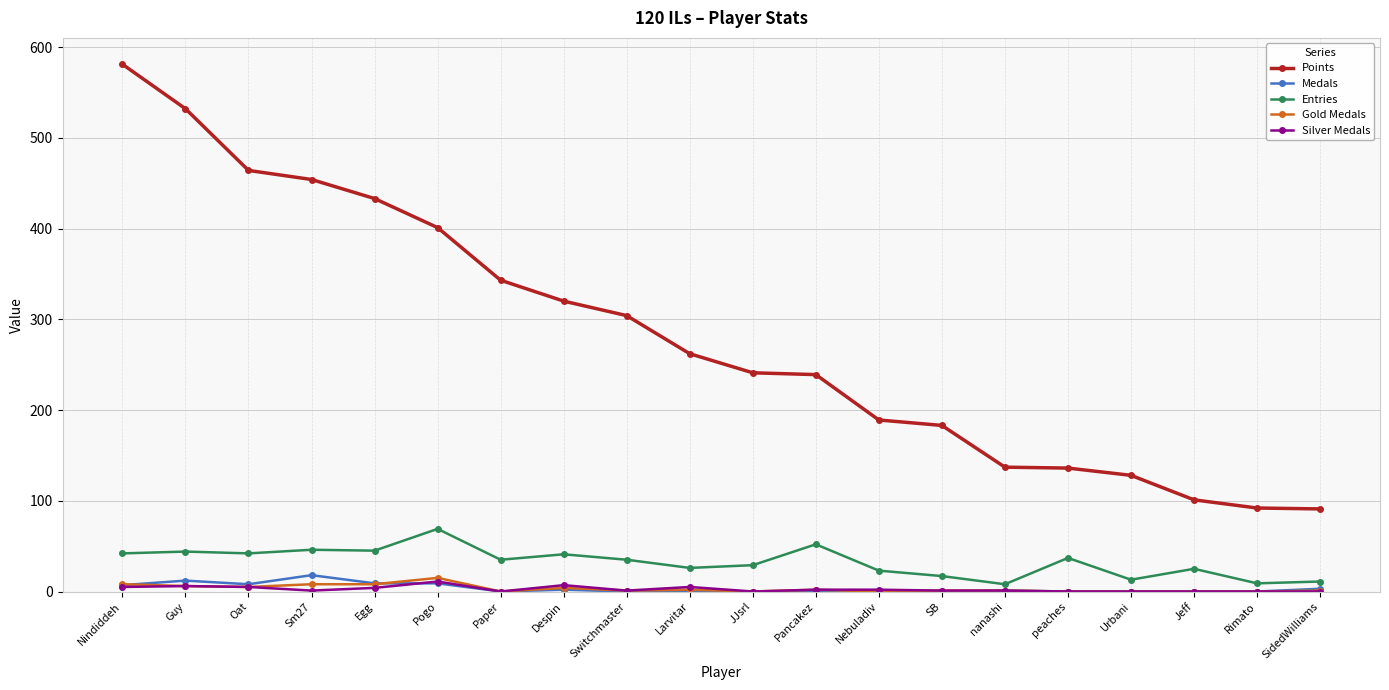

Is the value of Medals at SB greater than the value of Points at SidedWilliams?

No